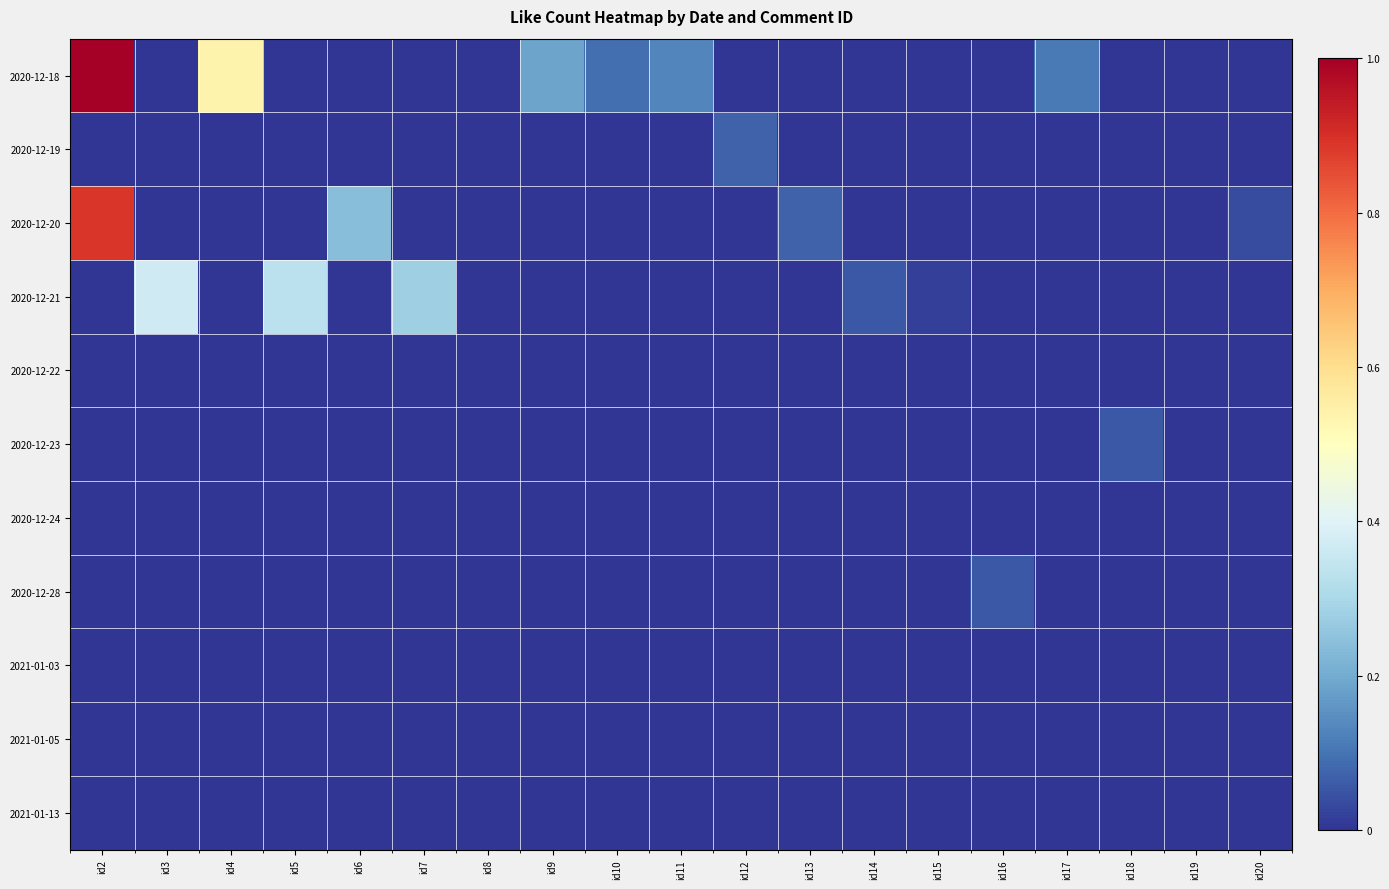

Reading left to right, extract all data points from this chart.

2020-12-18: id2=1.0	id3=0.0	id4=0.5	id5=0.0	id6=0.0	id7=0.0	id8=0.0	id9=0.2	id10=0.1	id11=0.1	id12=0.0	id13=0.0	id14=0.0	id15=0.0	id16=0.0	id17=0.1	id18=0.0	id19=0.0	id20=0.0
2020-12-19: id2=0.0	id3=0.0	id4=0.0	id5=0.0	id6=0.0	id7=0.0	id8=0.0	id9=0.0	id10=0.0	id11=0.0	id12=0.1	id13=0.0	id14=0.0	id15=0.0	id16=0.0	id17=0.0	id18=0.0	id19=0.0	id20=0.0
2020-12-20: id2=0.9	id3=0.0	id4=0.0	id5=0.0	id6=0.2	id7=0.0	id8=0.0	id9=0.0	id10=0.0	id11=0.0	id12=0.0	id13=0.1	id14=0.0	id15=0.0	id16=0.0	id17=0.0	id18=0.0	id19=0.0	id20=0.0
2020-12-21: id2=0.0	id3=0.4	id4=0.0	id5=0.3	id6=0.0	id7=0.3	id8=0.0	id9=0.0	id10=0.0	id11=0.0	id12=0.0	id13=0.0	id14=0.1	id15=0.0	id16=0.0	id17=0.0	id18=0.0	id19=0.0	id20=0.0
2020-12-22: id2=0.0	id3=0.0	id4=0.0	id5=0.0	id6=0.0	id7=0.0	id8=0.0	id9=0.0	id10=0.0	id11=0.0	id12=0.0	id13=0.0	id14=0.0	id15=0.0	id16=0.0	id17=0.0	id18=0.0	id19=0.0	id20=0.0
2020-12-23: id2=0.0	id3=0.0	id4=0.0	id5=0.0	id6=0.0	id7=0.0	id8=0.0	id9=0.0	id10=0.0	id11=0.0	id12=0.0	id13=0.0	id14=0.0	id15=0.0	id16=0.0	id17=0.0	id18=0.1	id19=0.0	id20=0.0
2020-12-24: id2=0.0	id3=0.0	id4=0.0	id5=0.0	id6=0.0	id7=0.0	id8=0.0	id9=0.0	id10=0.0	id11=0.0	id12=0.0	id13=0.0	id14=0.0	id15=0.0	id16=0.0	id17=0.0	id18=0.0	id19=0.0	id20=0.0
2020-12-28: id2=0.0	id3=0.0	id4=0.0	id5=0.0	id6=0.0	id7=0.0	id8=0.0	id9=0.0	id10=0.0	id11=0.0	id12=0.0	id13=0.0	id14=0.0	id15=0.0	id16=0.1	id17=0.0	id18=0.0	id19=0.0	id20=0.0
2021-01-03: id2=0.0	id3=0.0	id4=0.0	id5=0.0	id6=0.0	id7=0.0	id8=0.0	id9=0.0	id10=0.0	id11=0.0	id12=0.0	id13=0.0	id14=0.0	id15=0.0	id16=0.0	id17=0.0	id18=0.0	id19=0.0	id20=0.0
2021-01-05: id2=0.0	id3=0.0	id4=0.0	id5=0.0	id6=0.0	id7=0.0	id8=0.0	id9=0.0	id10=0.0	id11=0.0	id12=0.0	id13=0.0	id14=0.0	id15=0.0	id16=0.0	id17=0.0	id18=0.0	id19=0.0	id20=0.0
2021-01-13: id2=0.0	id3=0.0	id4=0.0	id5=0.0	id6=0.0	id7=0.0	id8=0.0	id9=0.0	id10=0.0	id11=0.0	id12=0.0	id13=0.0	id14=0.0	id15=0.0	id16=0.0	id17=0.0	id18=0.0	id19=0.0	id20=0.0